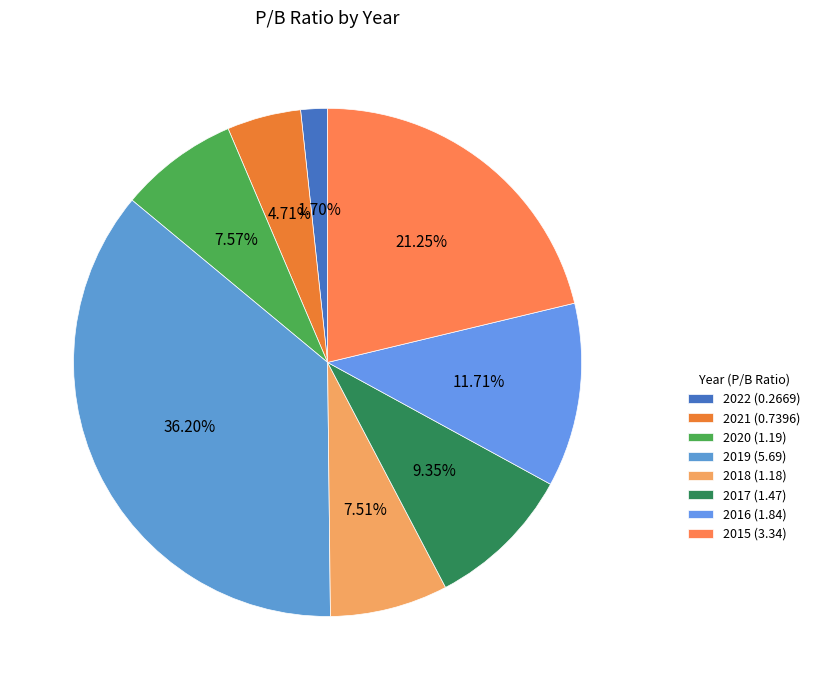

Count the number of slices in the pie.

8